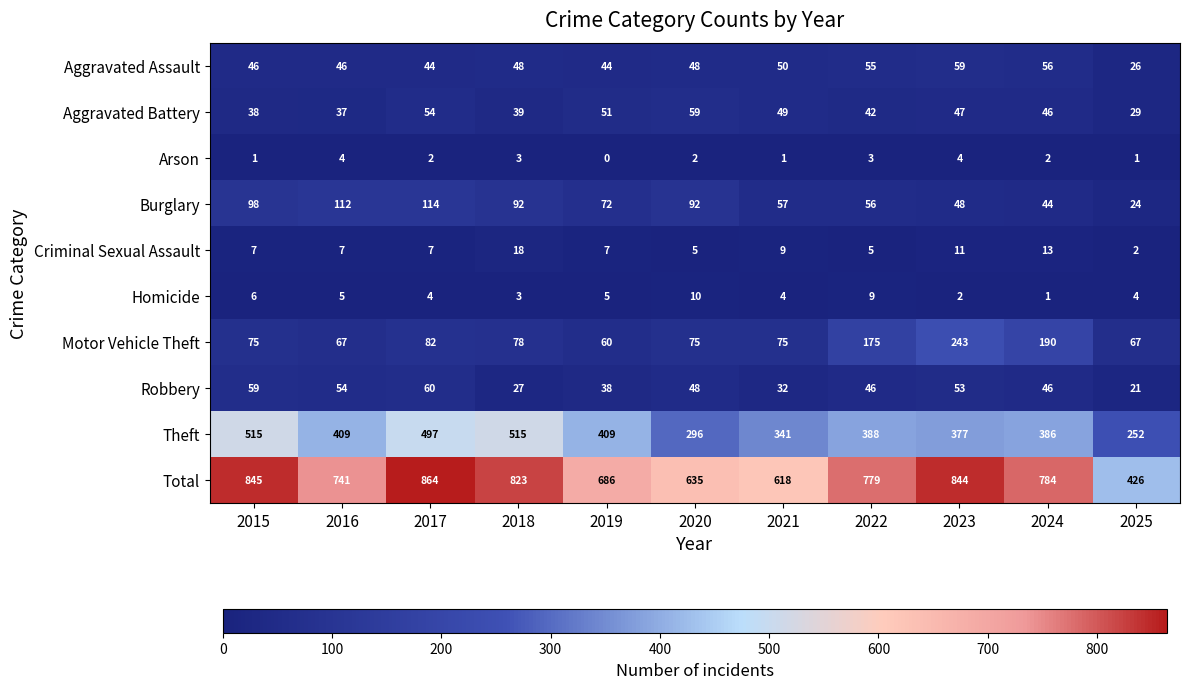

What is the average value of the Theft series?

399